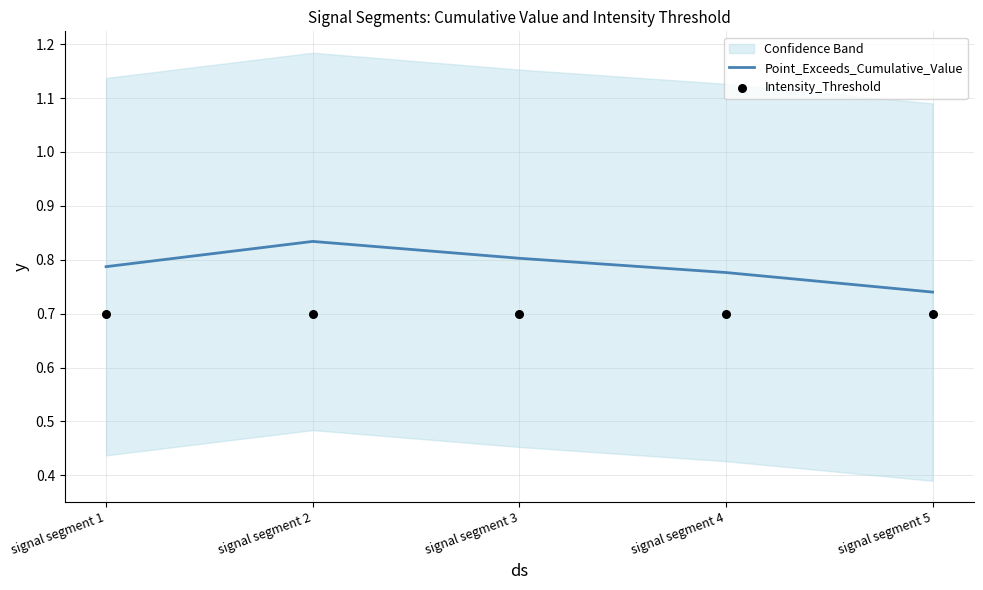

At how many categories does at least one series exceed 0?

5